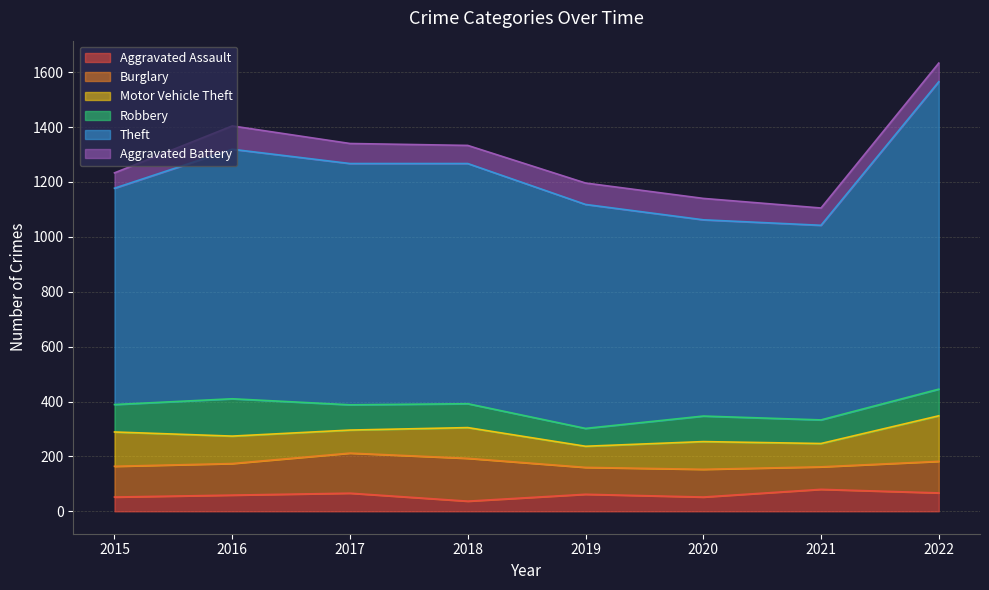

What is the highest value of the Aggravated Battery series?

85